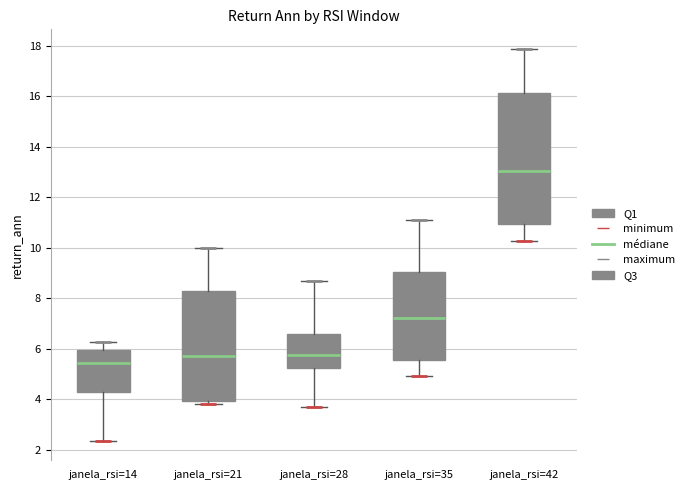

Which box has the lowest median line?

janela_rsi=14